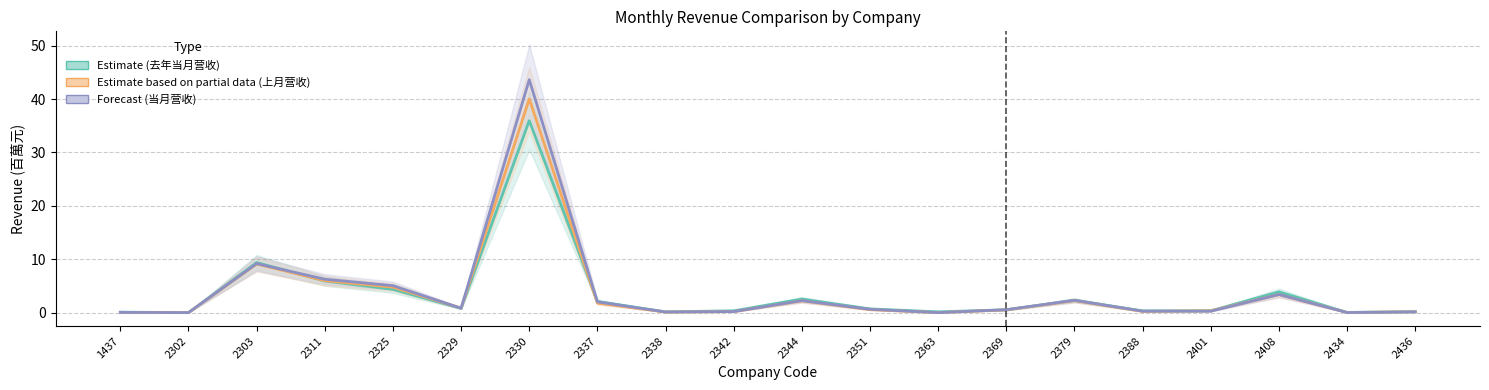

Where is 当月营收 (Forecast) nearest to the value 21?

2303